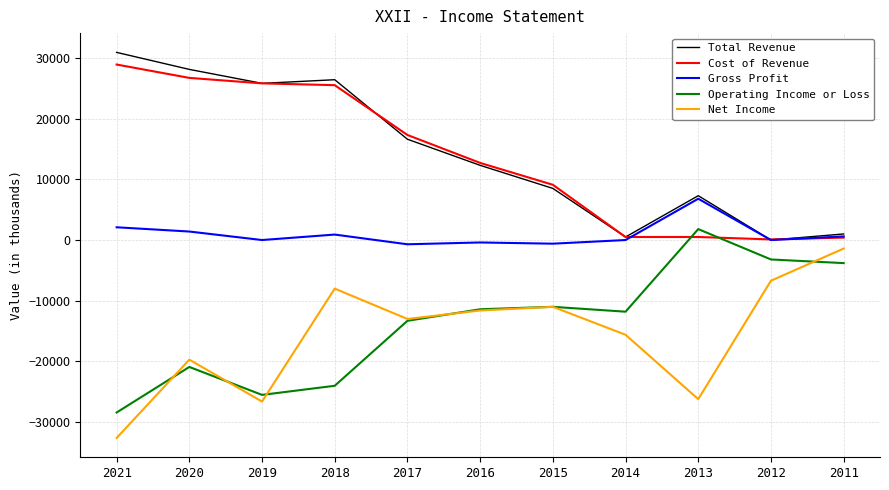

Between 2017 and 2012, which series saw the biggest shift?

Cost of Revenue